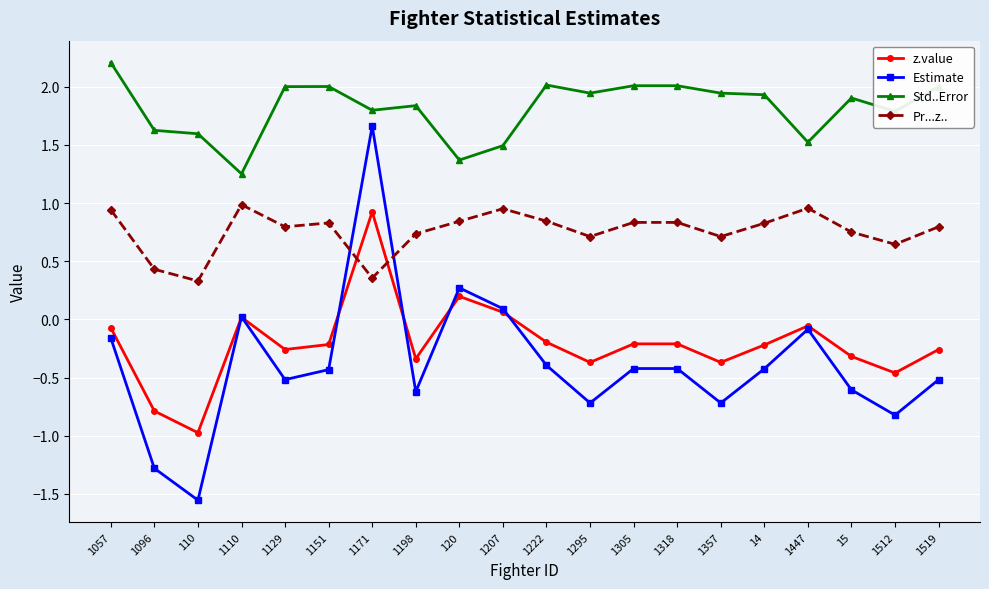

Rank the series at 1198 from lowest to highest value.

Estimate, z.value, Pr...z.., Std..Error